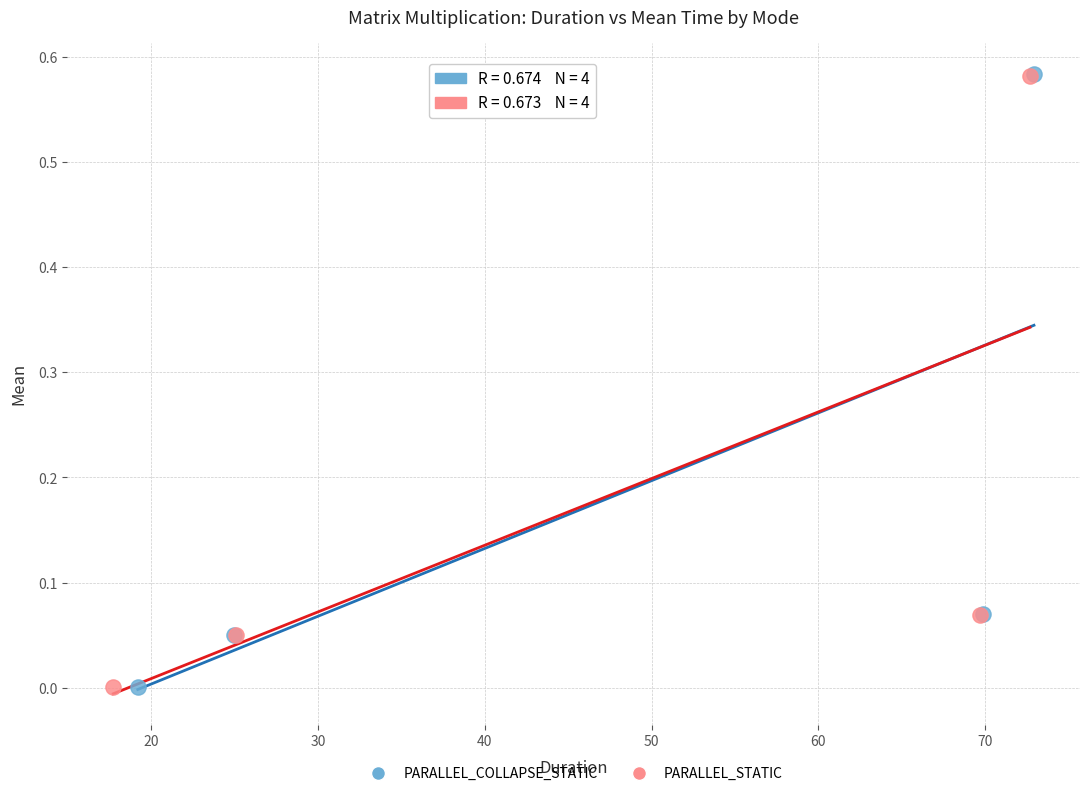

Which series has the largest Y range (max minus min)?

PARALLEL_COLLAPSE_STATIC